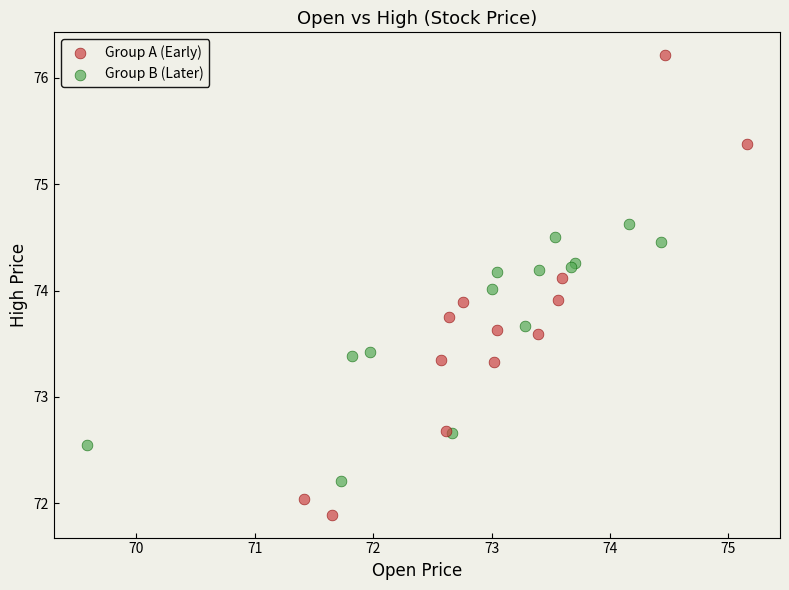

Which series has the widest spread of Y values?

Group A (Early)